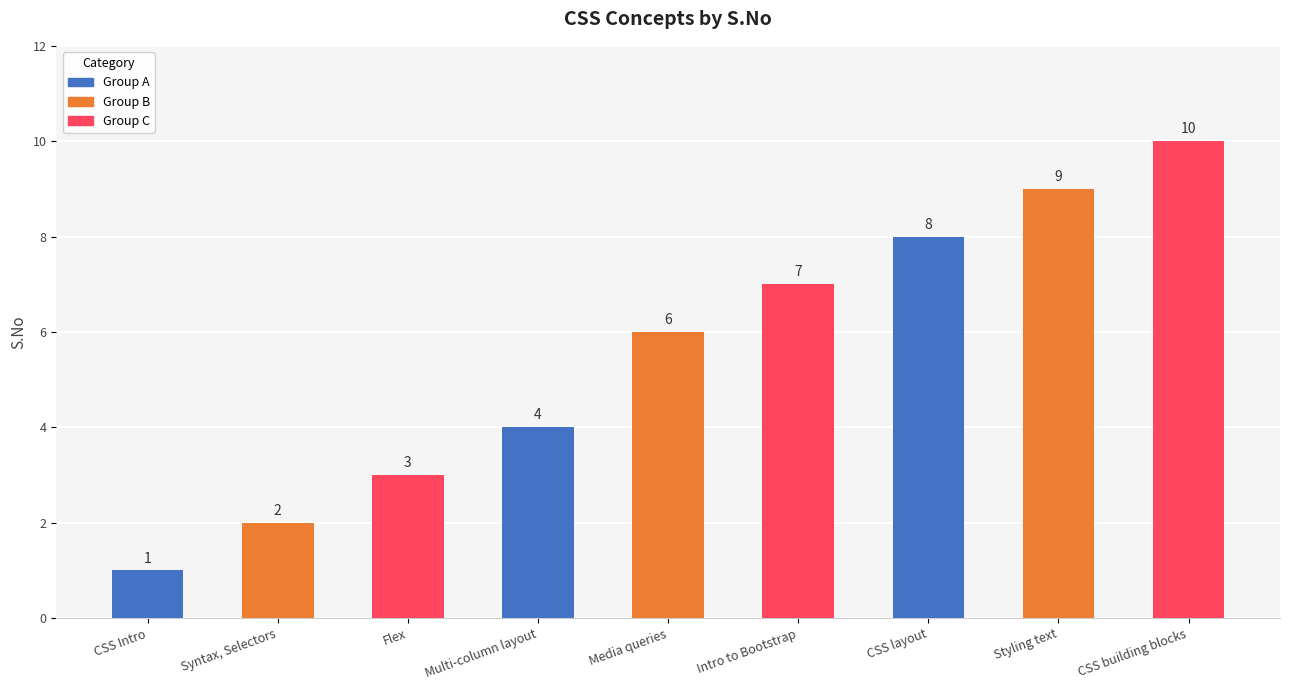

Which label corresponds to the largest value in the chart?

CSS building blocks